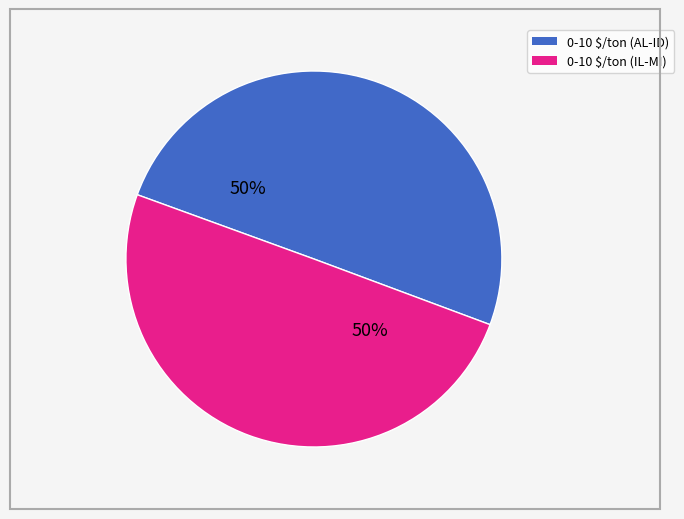

To the nearest percent, what is the average slice percentage?

50%